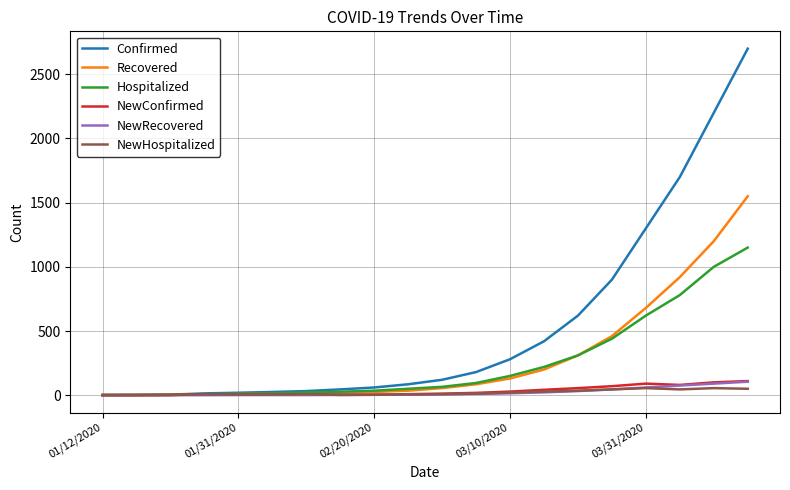

What is the maximum value for NewRecovered?

105